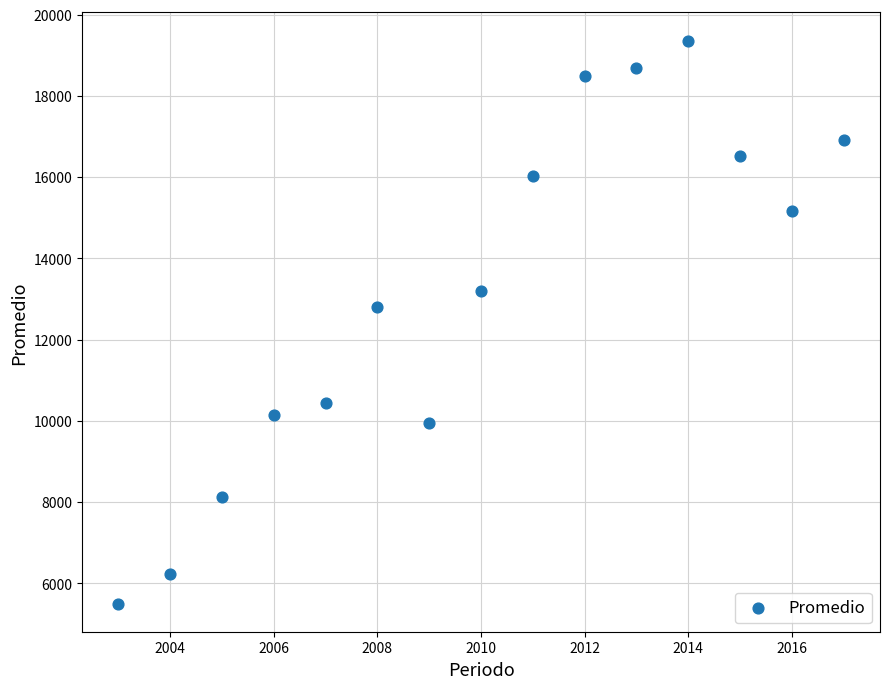

What Y value in the scatter plot is closest to 12432?

12794.6